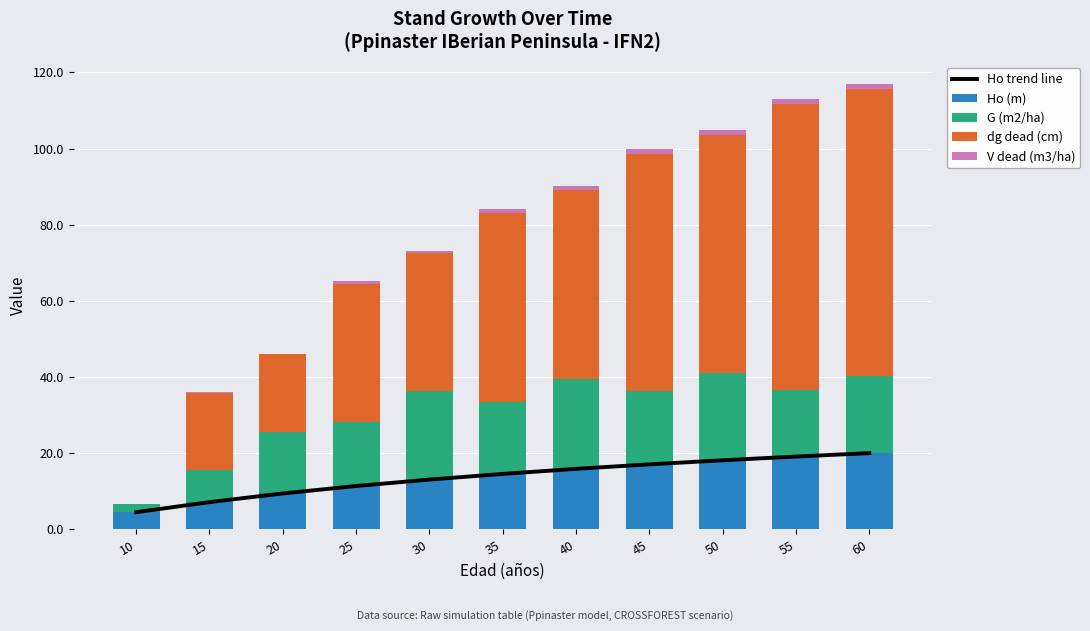

Reading right to left, extract all data points from this chart.

Ho trend line: 20.0	19.1	18.1	17.1	15.9	14.6	13.1	11.4	9.4	7.2	4.5
Ho (m): 20.0	19.1	18.1	17.1	15.9	14.6	13.1	11.4	9.4	7.2	4.5
G (m2/ha): 20.3	17.4	23.0	19.2	23.6	18.9	23.2	16.9	16.1	8.3	2.2
dg dead (cm): 75.2	75.2	62.3	62.3	49.6	49.6	36.2	36.2	20.4	20.4	0.0
V dead (m3/ha): 1.4	1.4	1.3	1.3	1.0	1.0	0.6	0.6	0.1	0.1	0.0